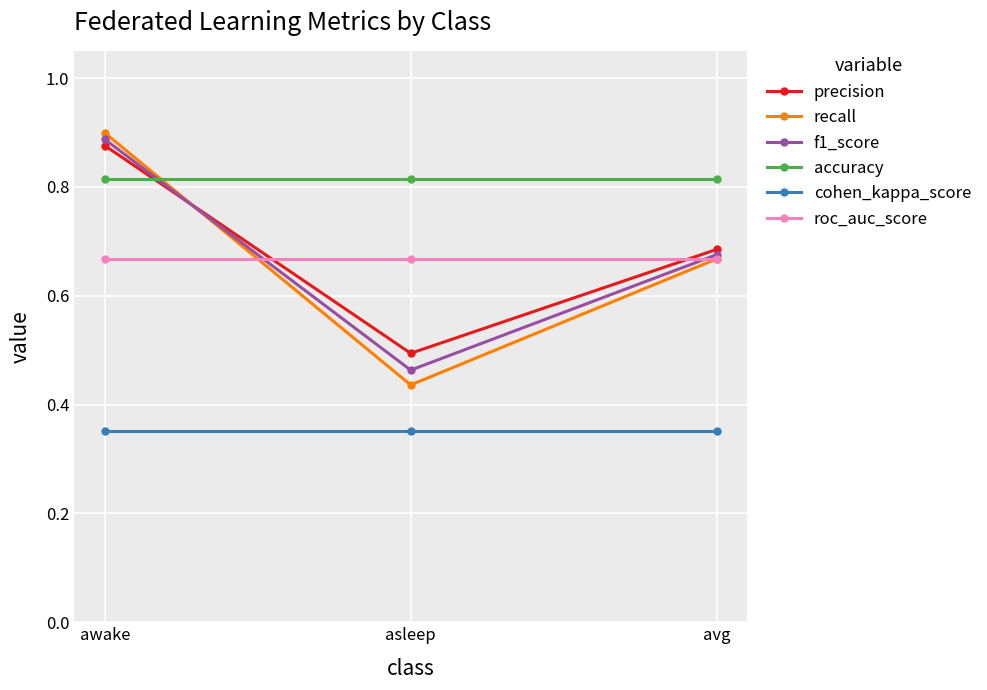

The accuracy series shows 1.3 at asleep. True or false?

False